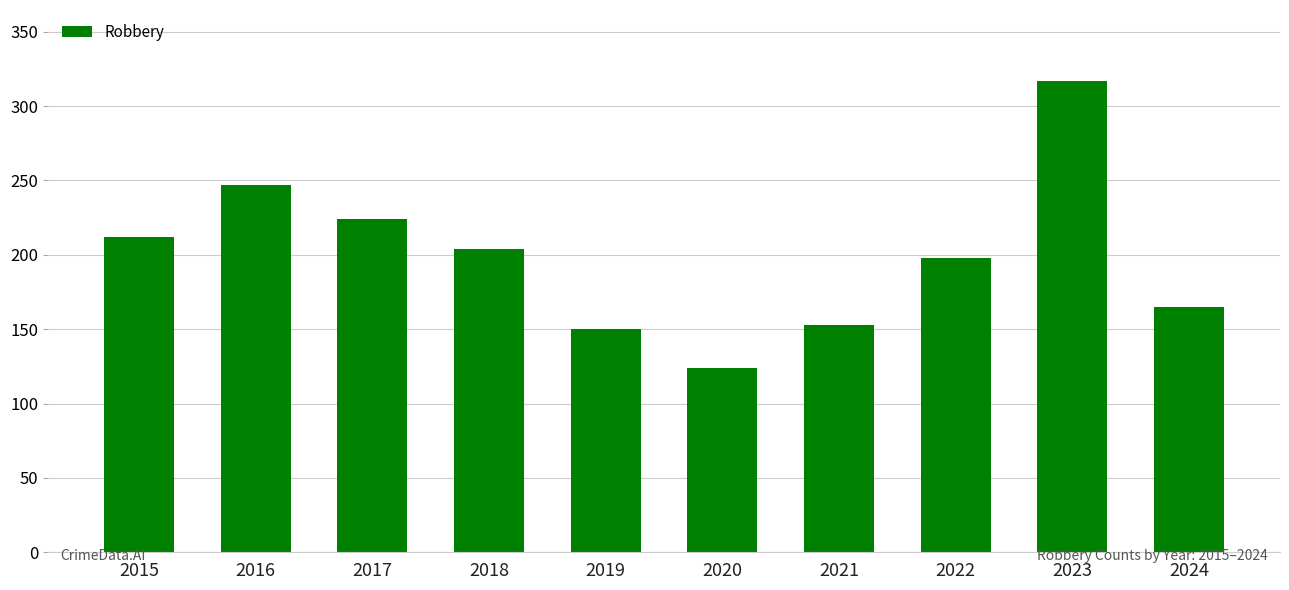

What is the average value?

199